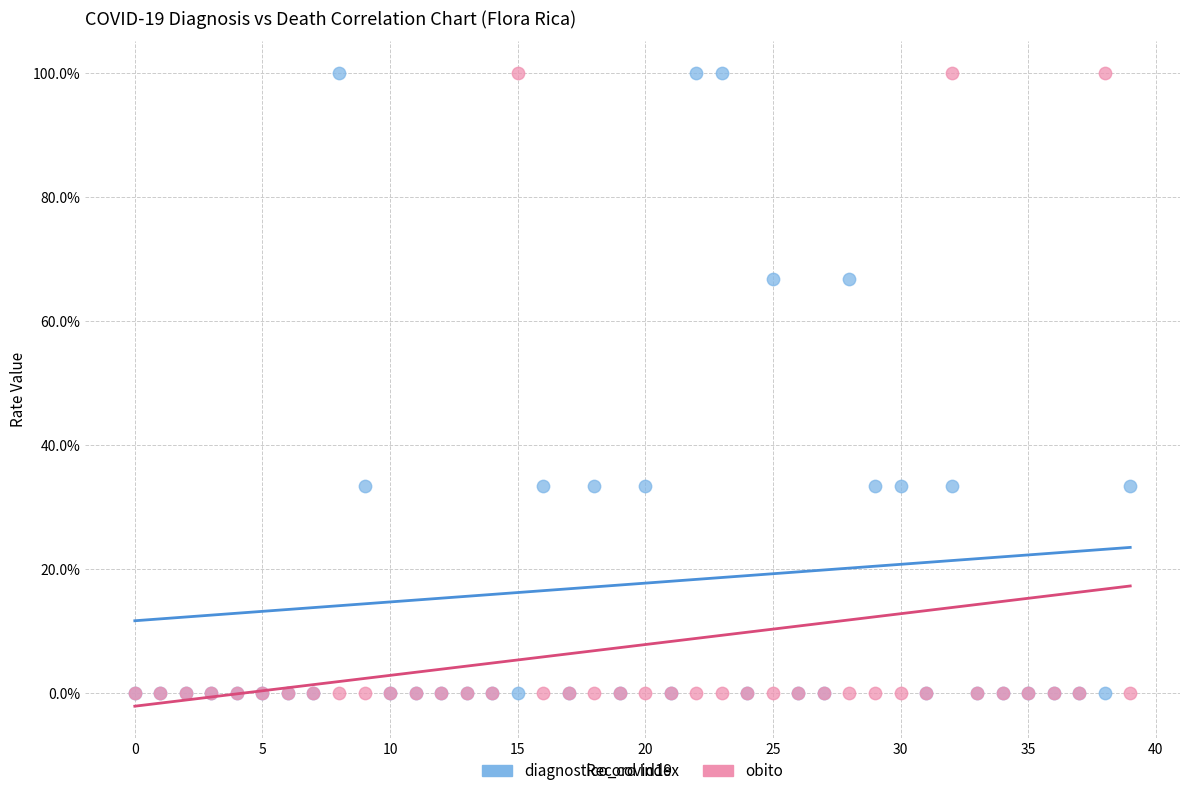

What are all the series names shown in the legend?

diagnostico_covid19, obito